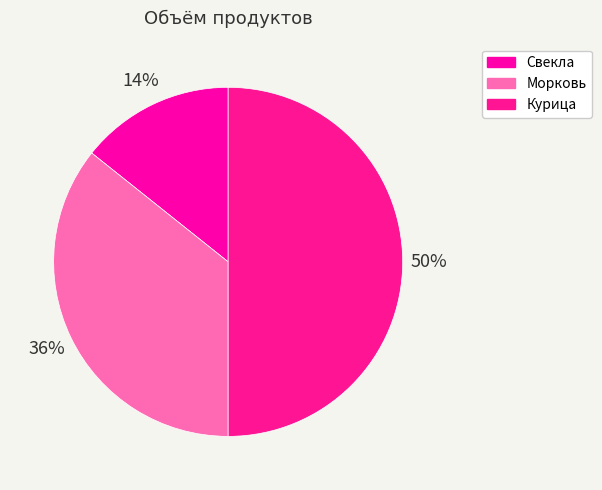

How many segments does this pie chart have?

3